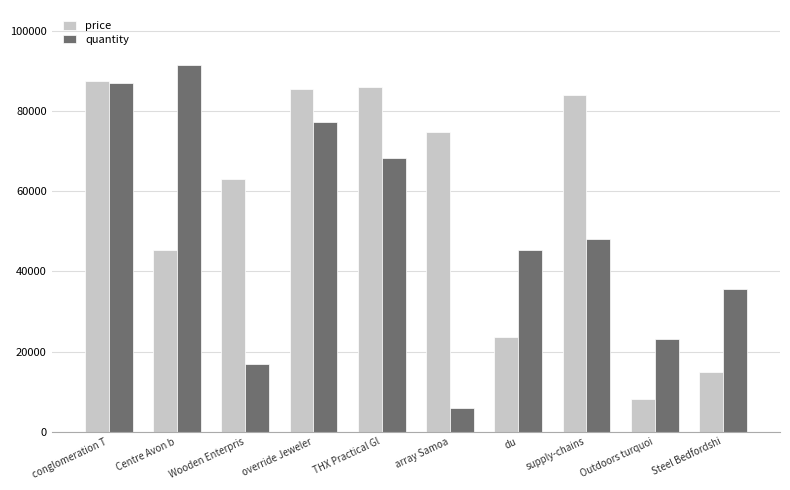

Are the bars grouped side by side (vs. stacked)?

Yes